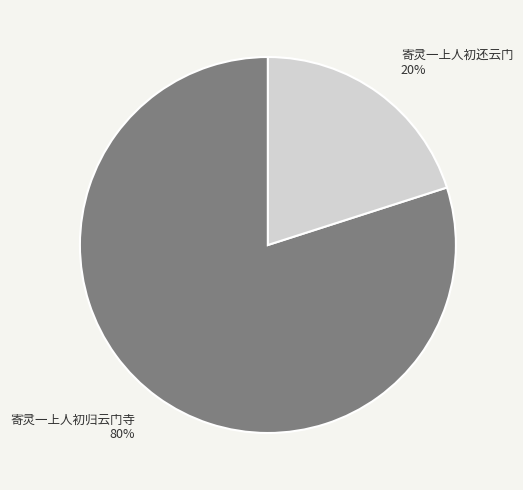

Combined, do 寄灵一上人初归云门寺 and 寄灵一上人初还云门 account for over 50%?

Yes